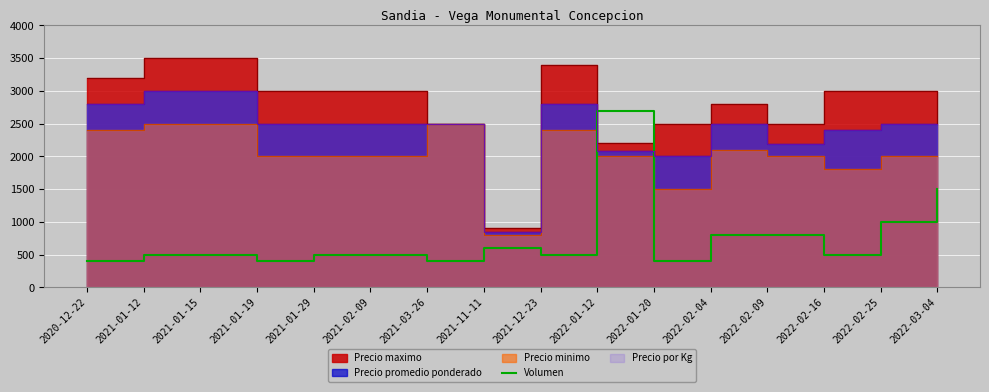

Where is Volumen nearest to the value 1550?

2022-03-04